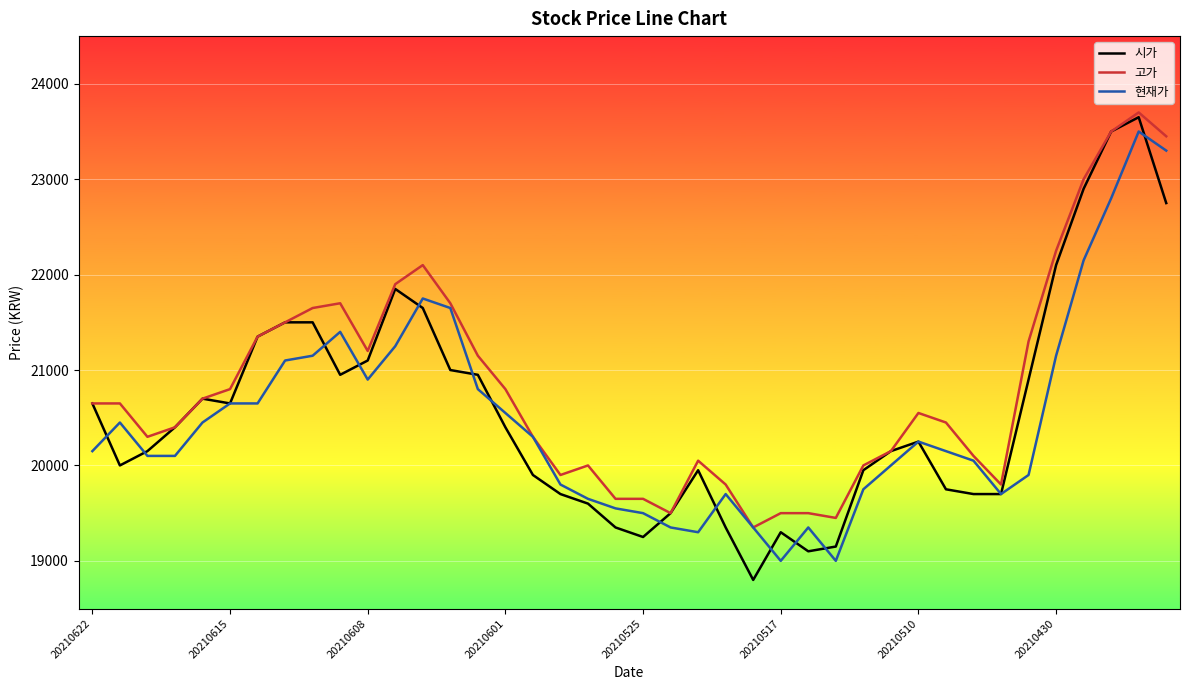

Which series has the largest total across all categories?

고가